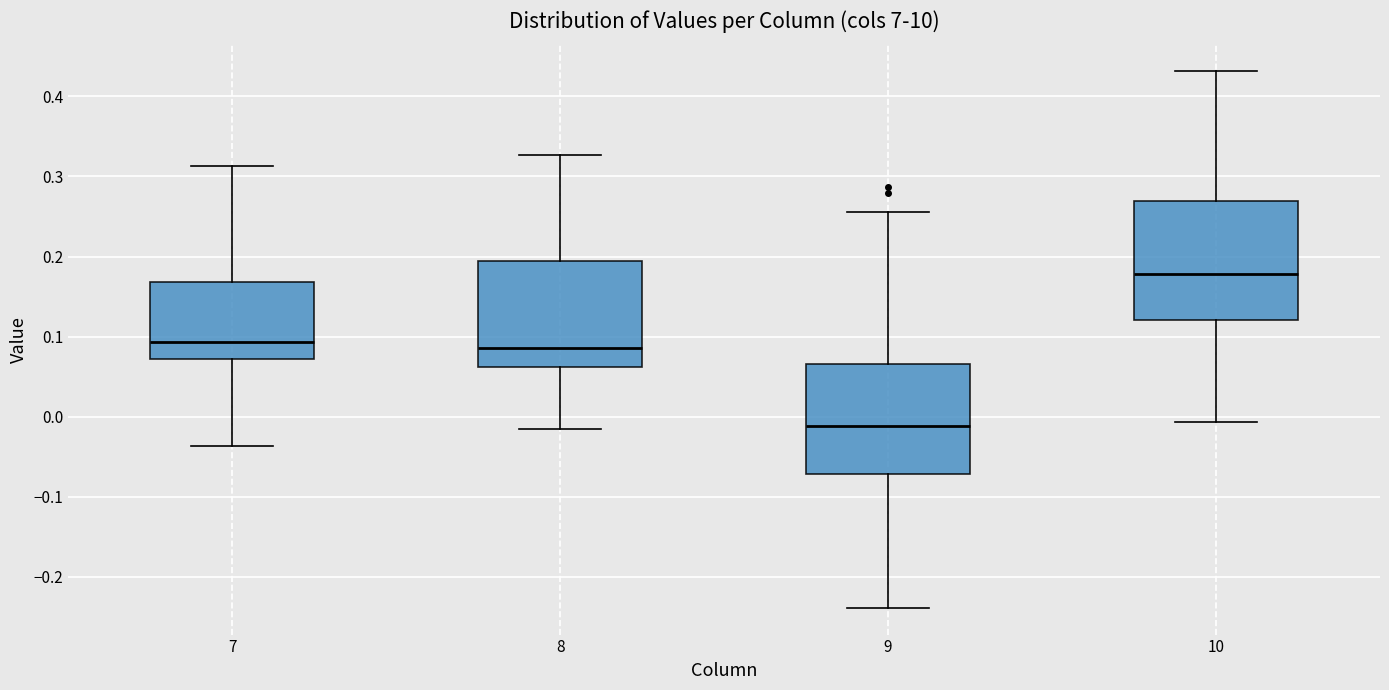

Reading left to right, read every box against the y-axis: the position of its median line, the range the box covers, and the ends of its whiskers. The values are not printed on the chart, so give them approximately, as read against the axis.

7: median 0.09, box 0.07 to 0.17, whiskers -0.04 to 0.31
8: median 0.09, box 0.06 to 0.19, whiskers -0.02 to 0.33
9: median -0.01, box -0.07 to 0.07, whiskers -0.24 to 0.26
10: median 0.18, box 0.12 to 0.27, whiskers -0.01 to 0.43